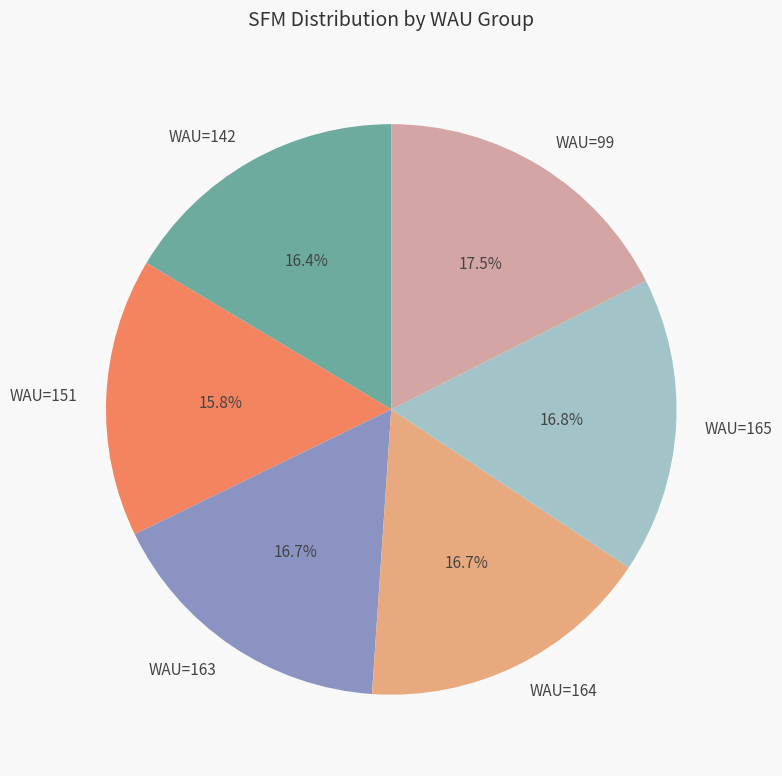

How many slices are in this pie chart?

6